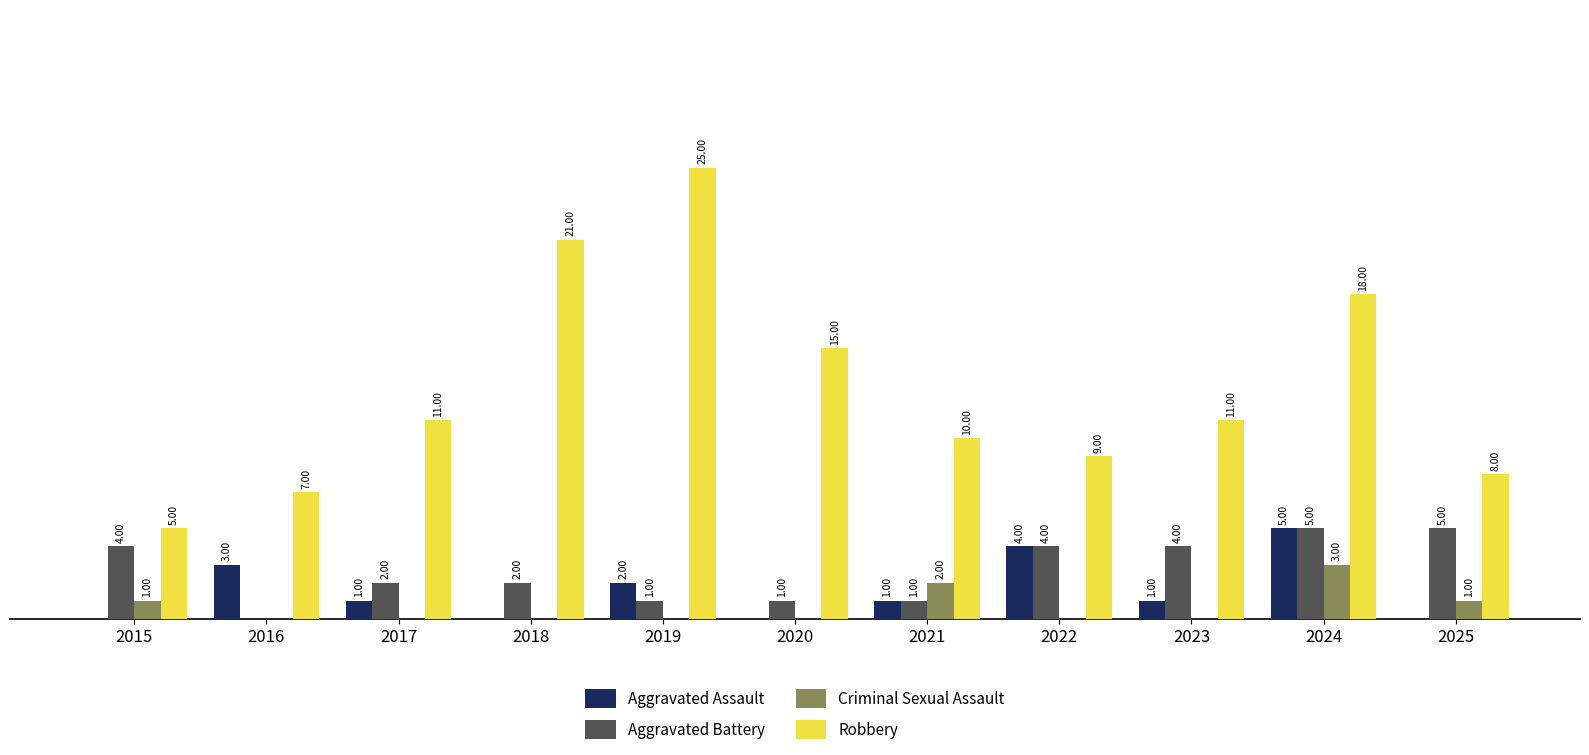

Is the value of Robbery at 2023 greater than the value of Aggravated Battery at 2024?

Yes